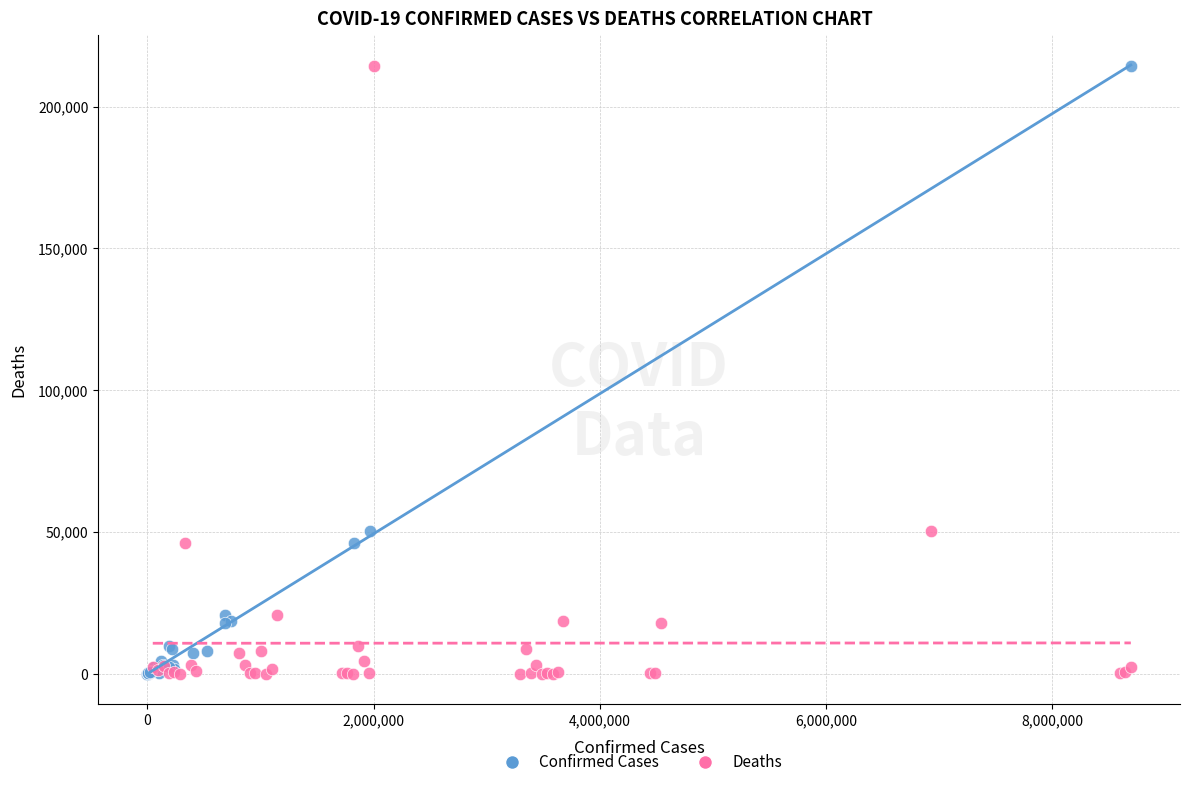

What are all the series names shown in the legend?

Confirmed Cases, Deaths